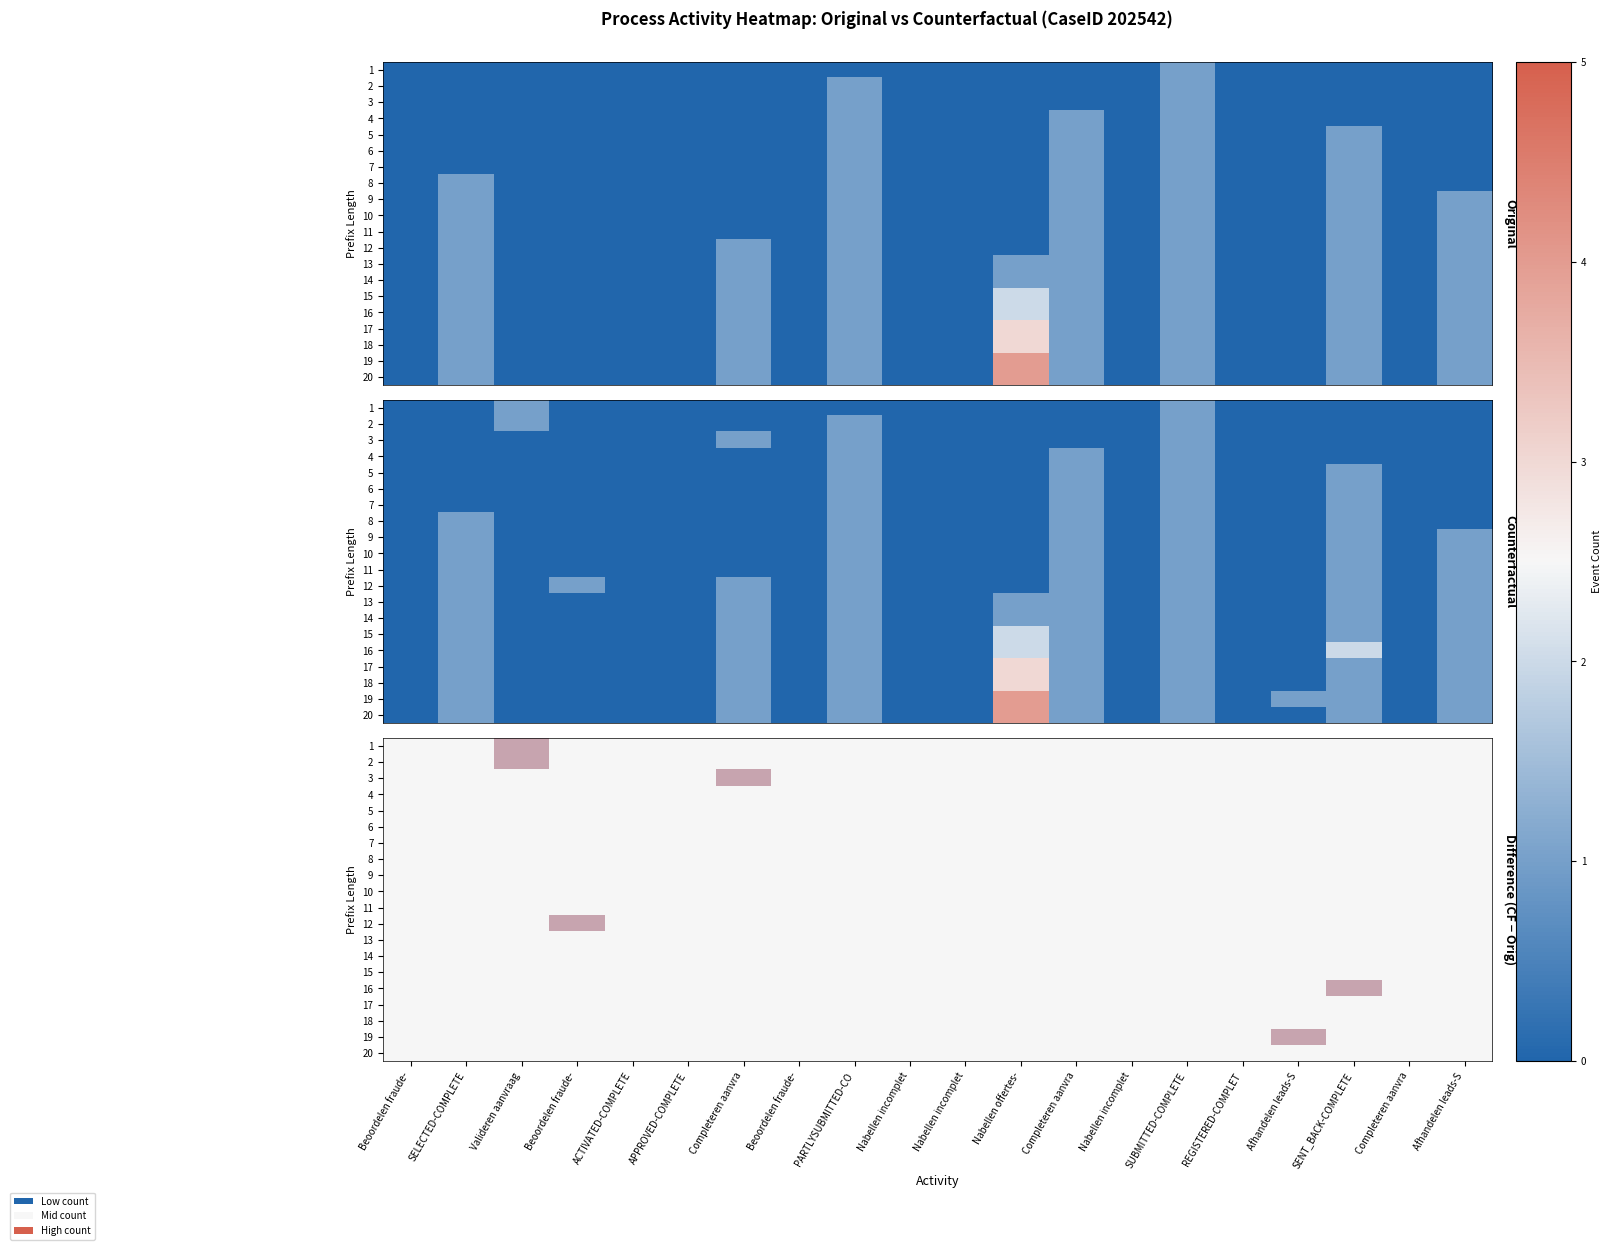

The 17 series shows 0 at Completeren aanvra. True or false?

True